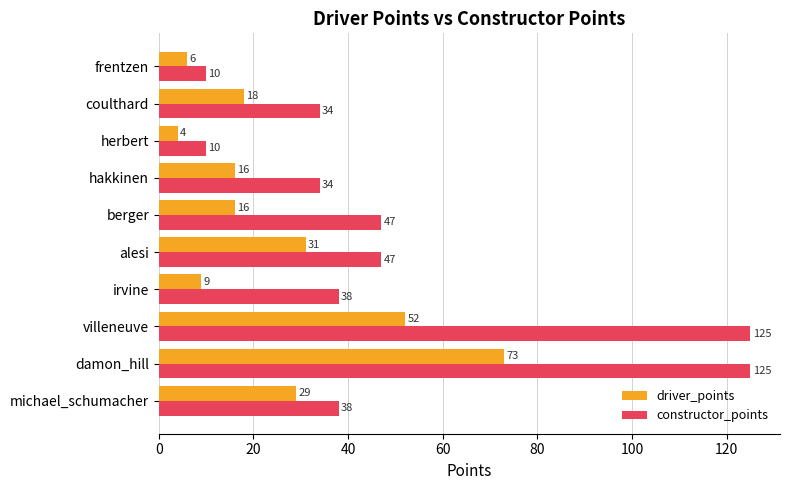

At how many categories does at least one series exceed 102?

2